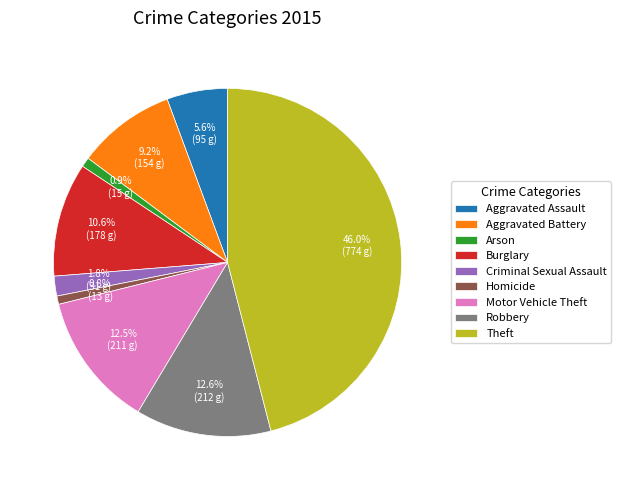

What portion of the pie excludes Burglary?

89.4%